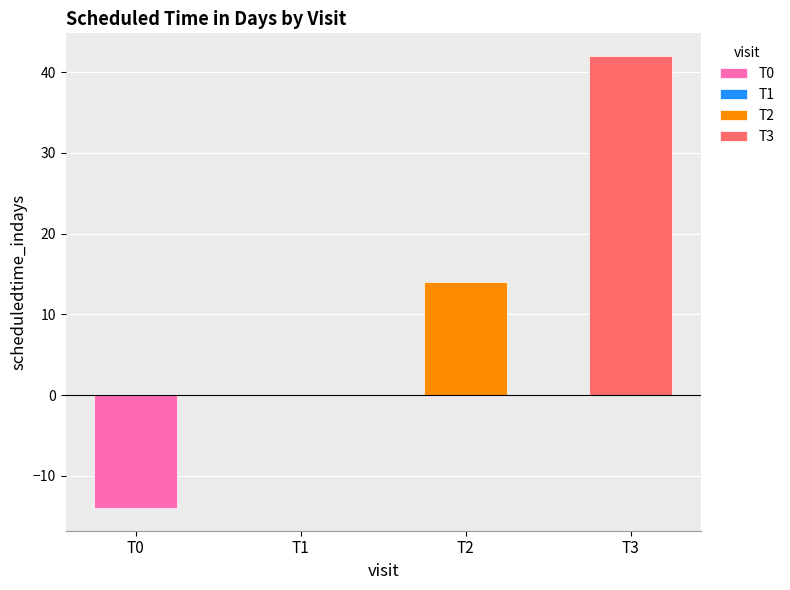

Between T2 and T0, which is larger?

T2